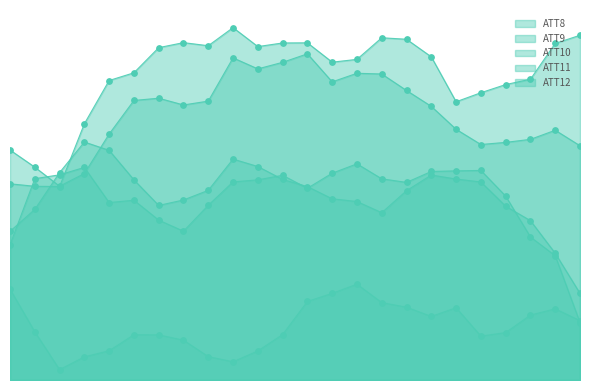

Is the value of ATT9 at 13 greater than the value of ATT10 at 23?

Yes